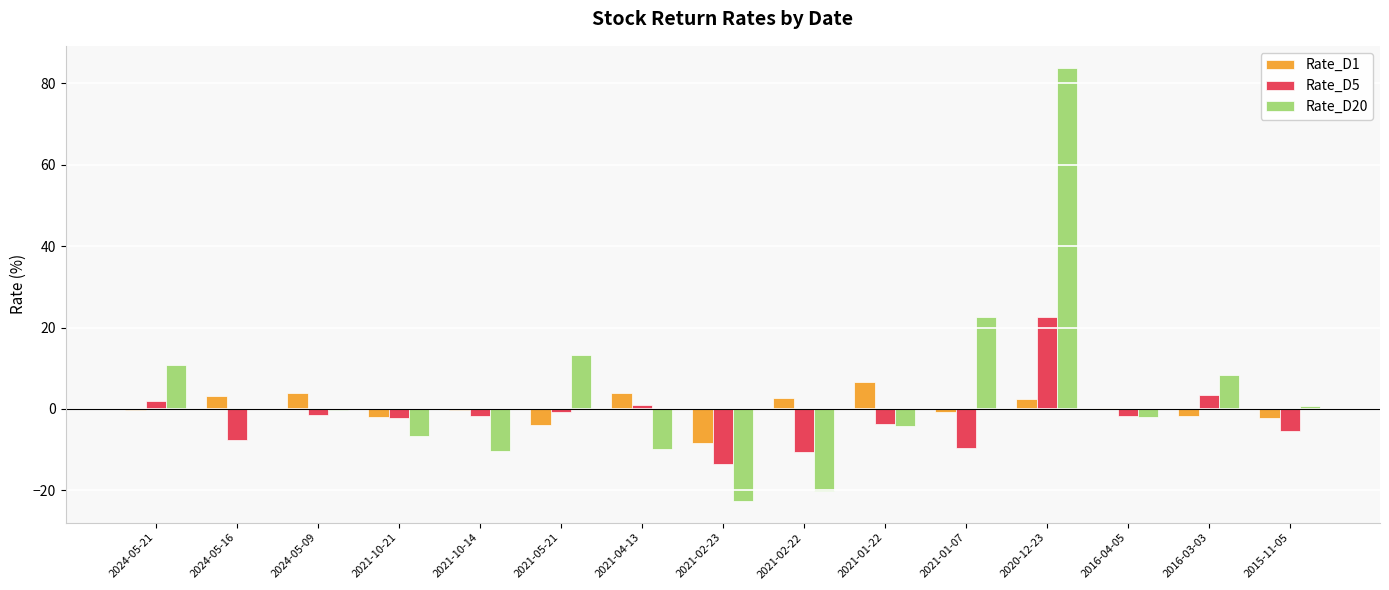

The Rate_D5 series shows -0.7 at 2021-05-21. True or false?

True